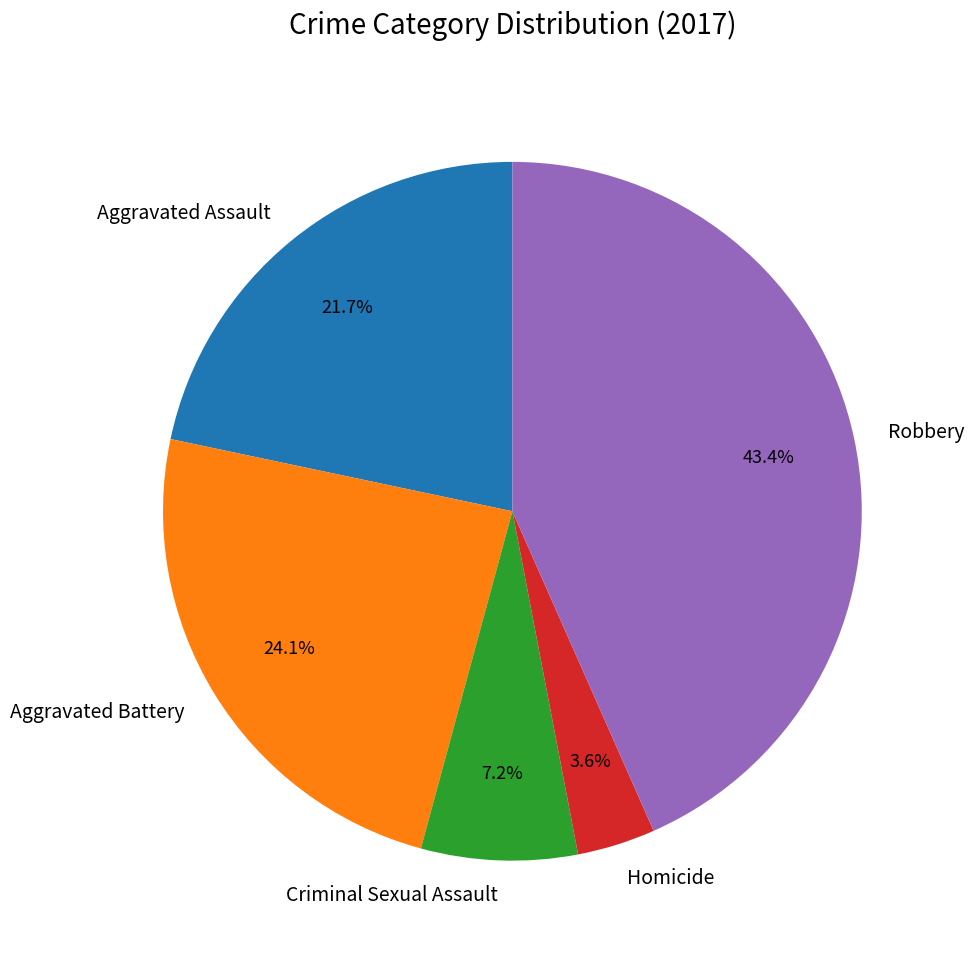

Do Aggravated Battery and Homicide together represent more than half of the pie?

No